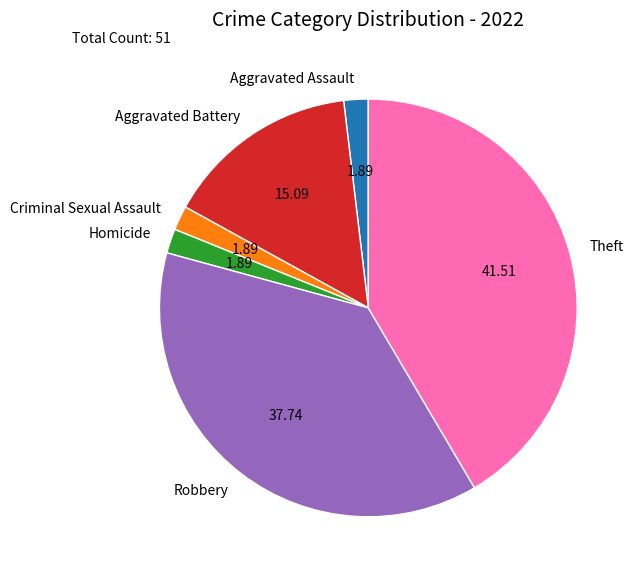

Which category has the biggest portion of the pie?

Theft